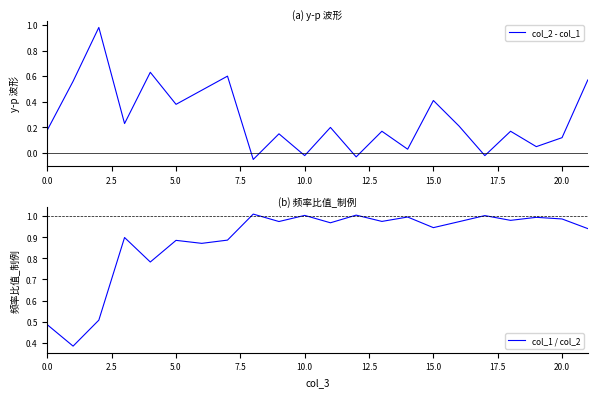

What is the difference between the highest and lowest values at 11?

0.8